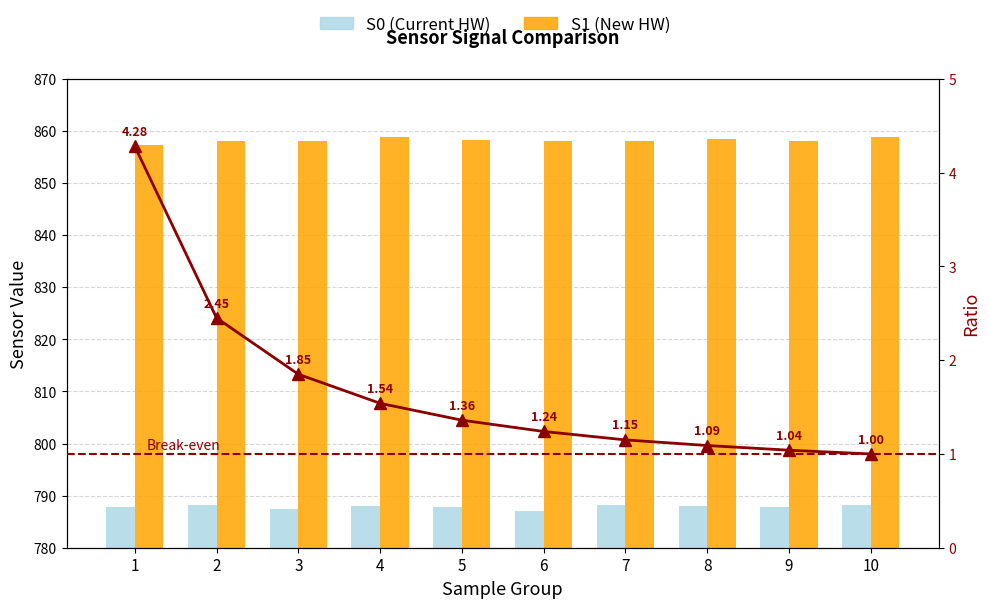

True or false: Ratio has a value of 2.5 at 2.

True